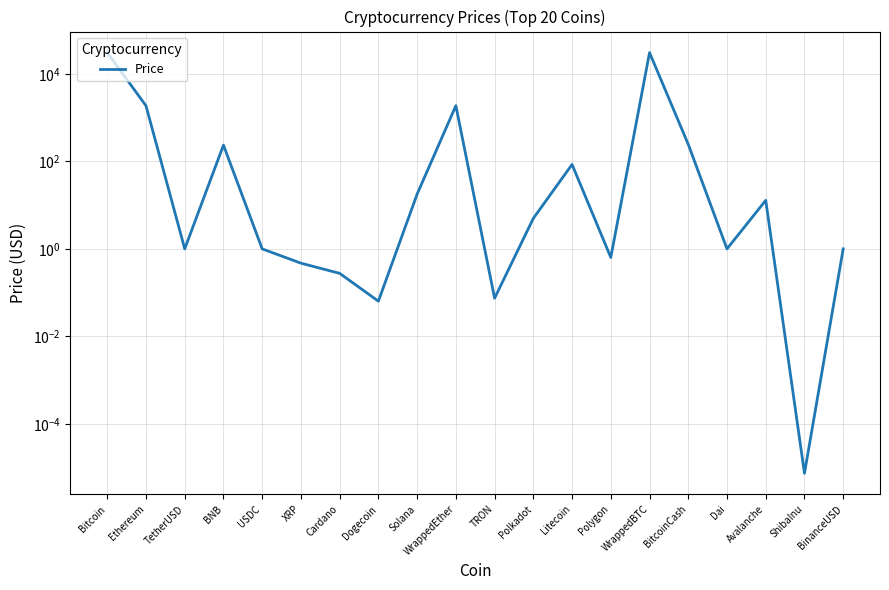

Count the number of data series in this chart.

1